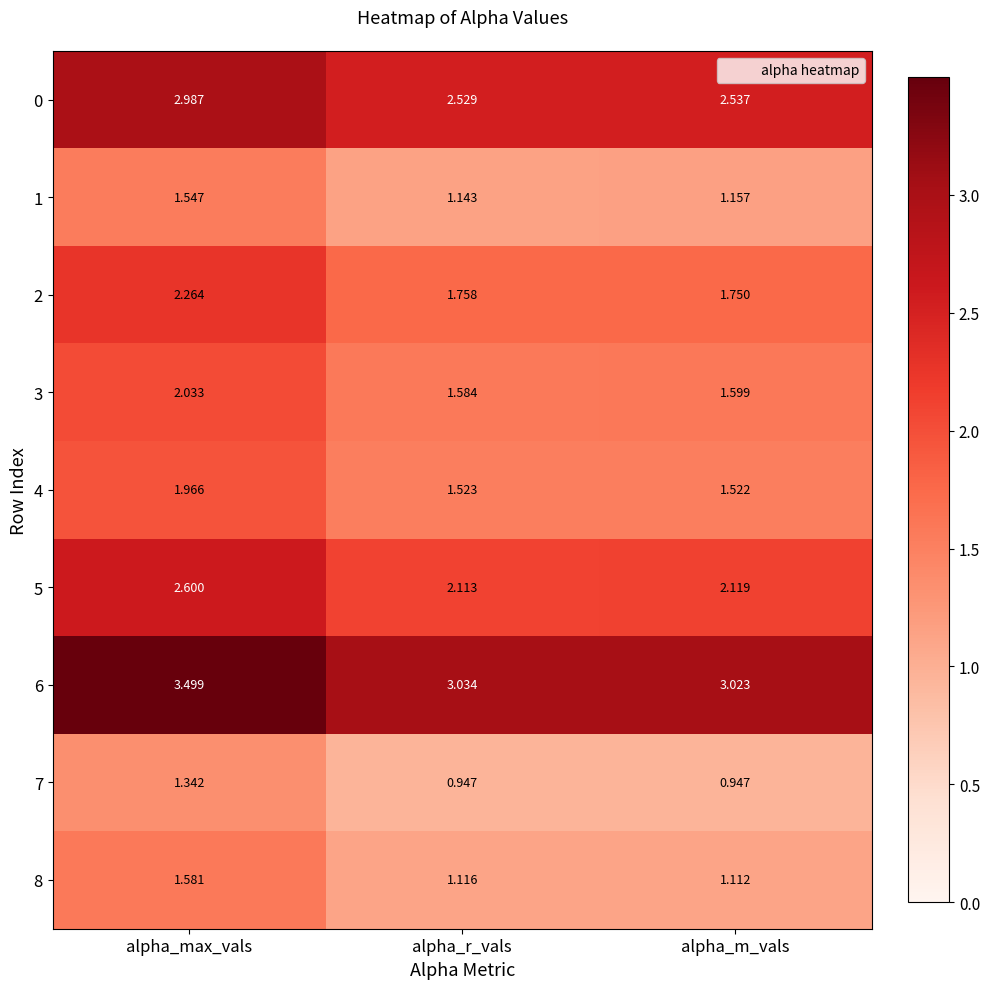

At which category does the chart reach its peak across all series?

alpha_max_vals